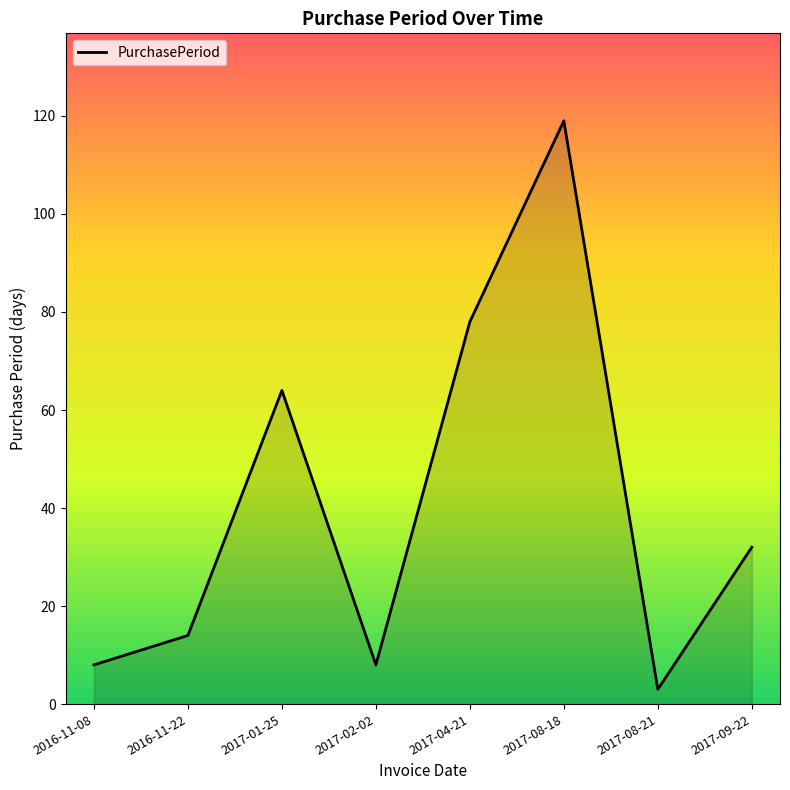

Is it true that the value at 2017-08-21 is 3?

True